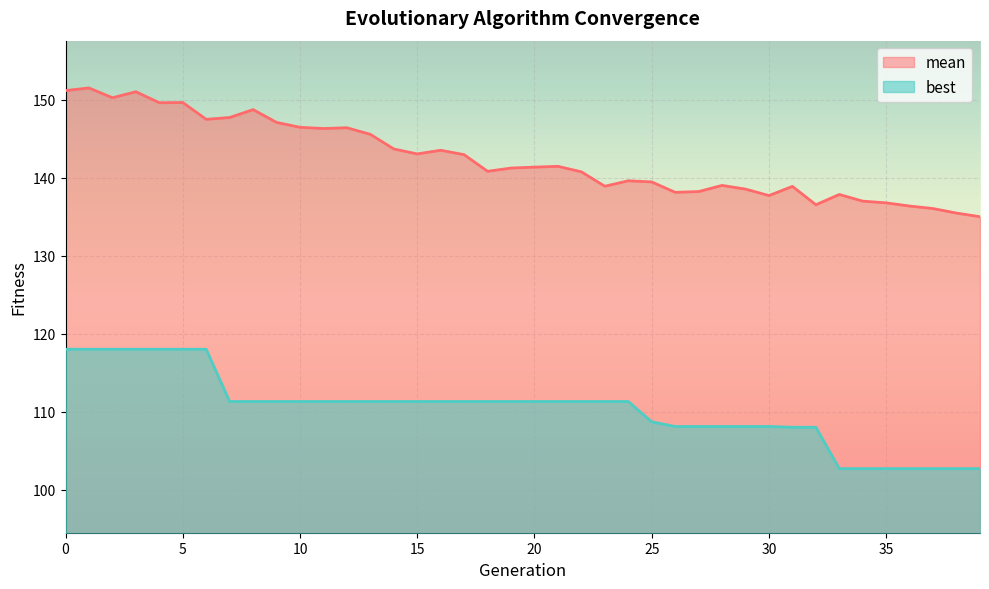

What is the value of the mean point at the 38th from the left?

136.0